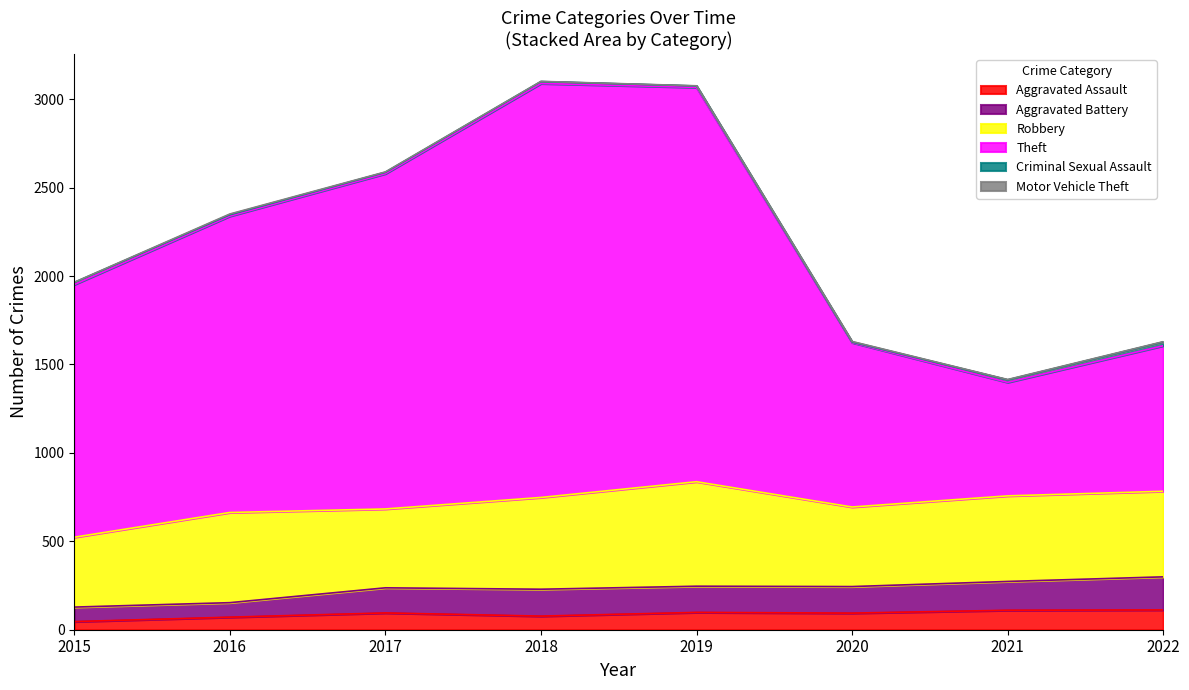

What is the highest value of the Aggravated Assault series?

112